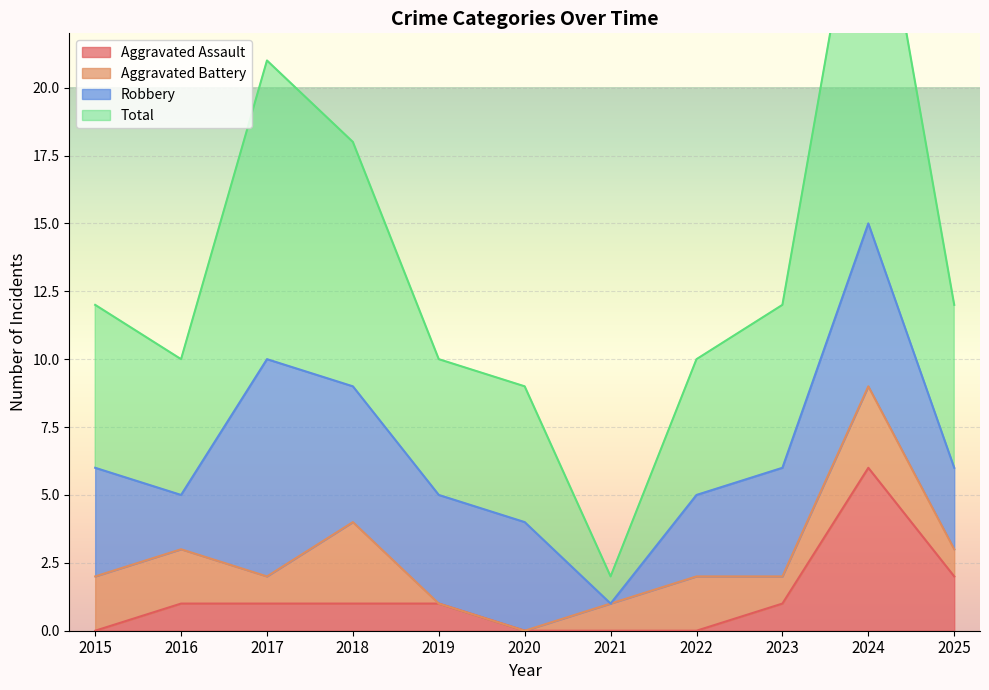

At which label is Aggravated Assault closest to 3?

2025